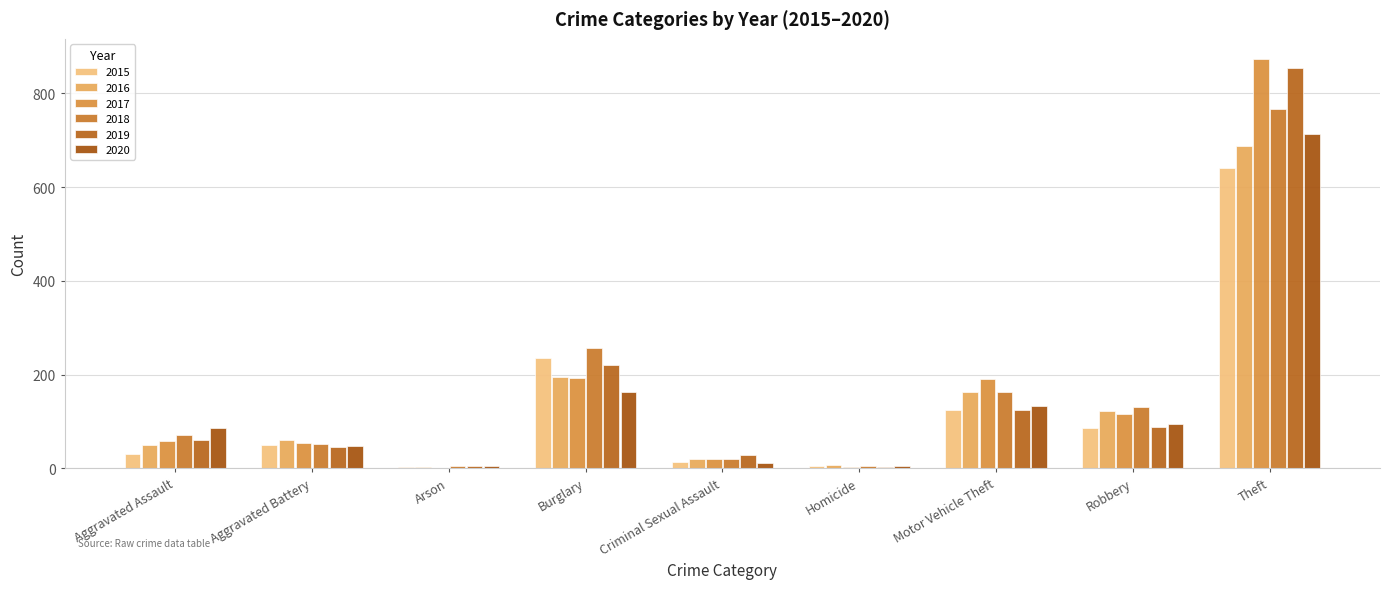

What is the minimum value shown in the chart?

1